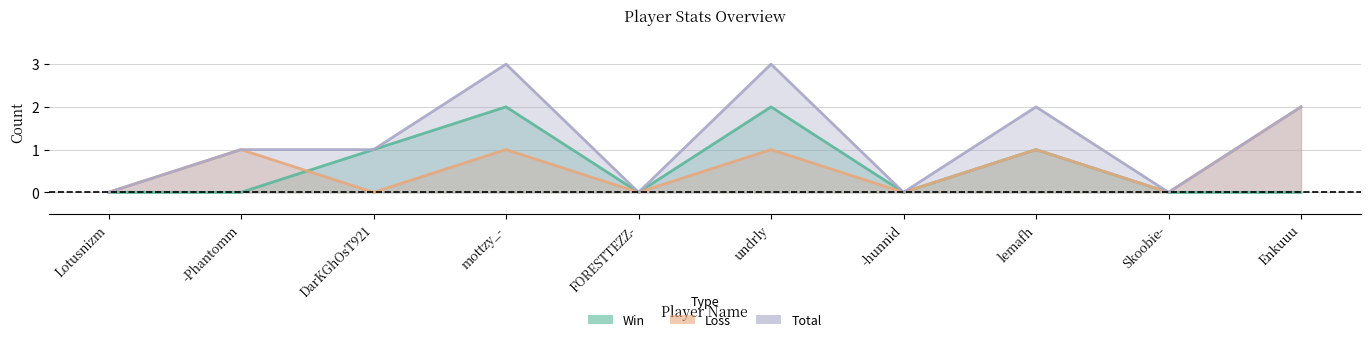

Does the chart display data point markers on the line(s)?

No